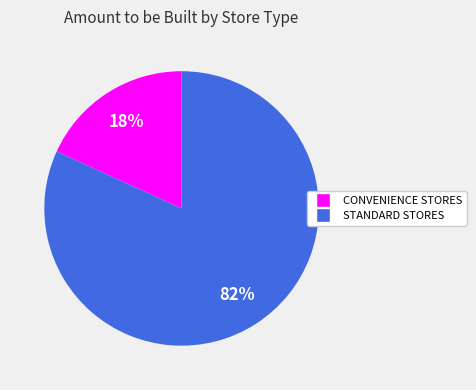

Is there a majority slice in this chart?

Yes